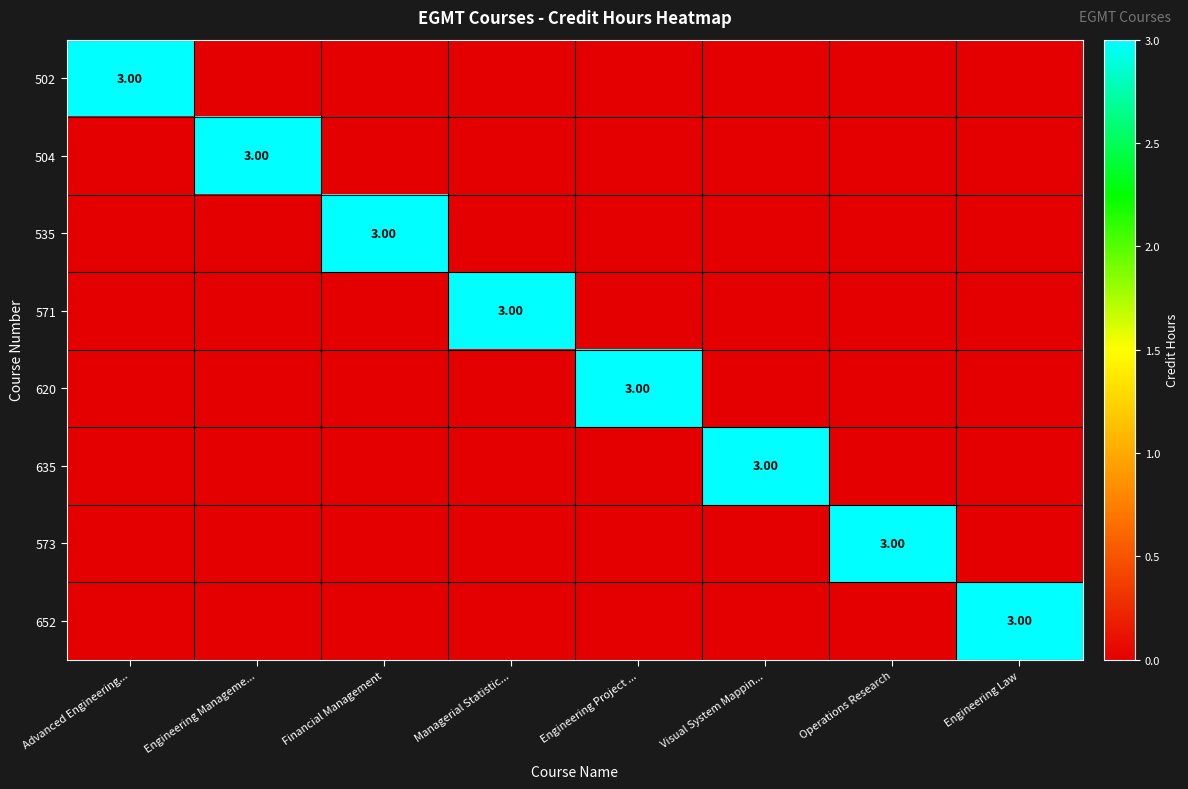

The value of 635 at Operations Research is 0. True or false?

True